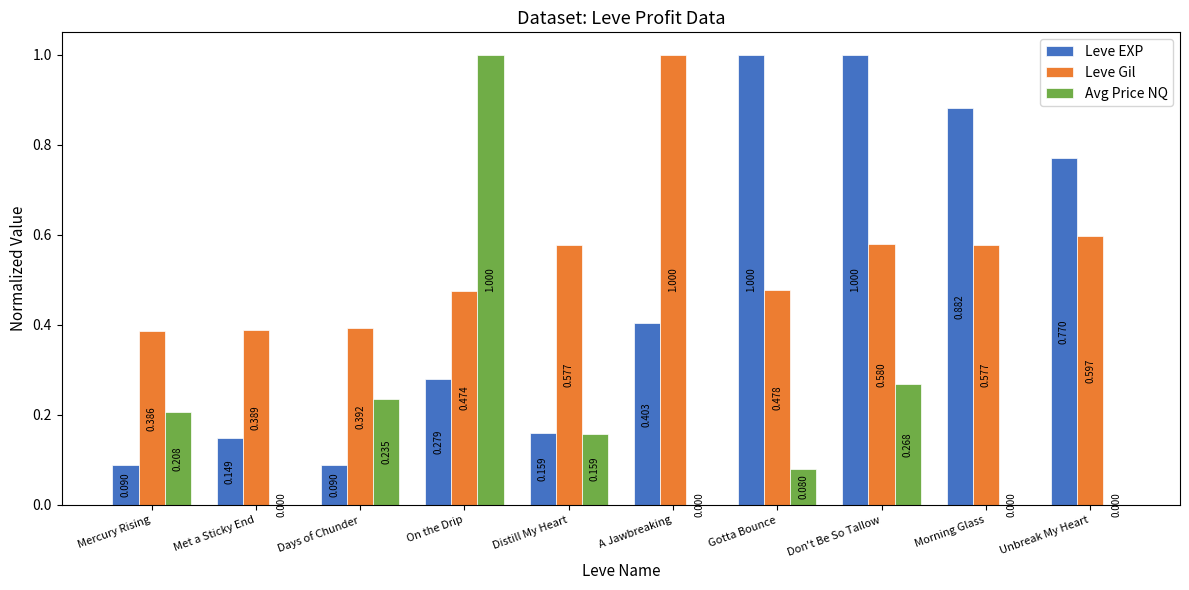

Which category has the highest value in the Avg Price NQ series?

On the Drip